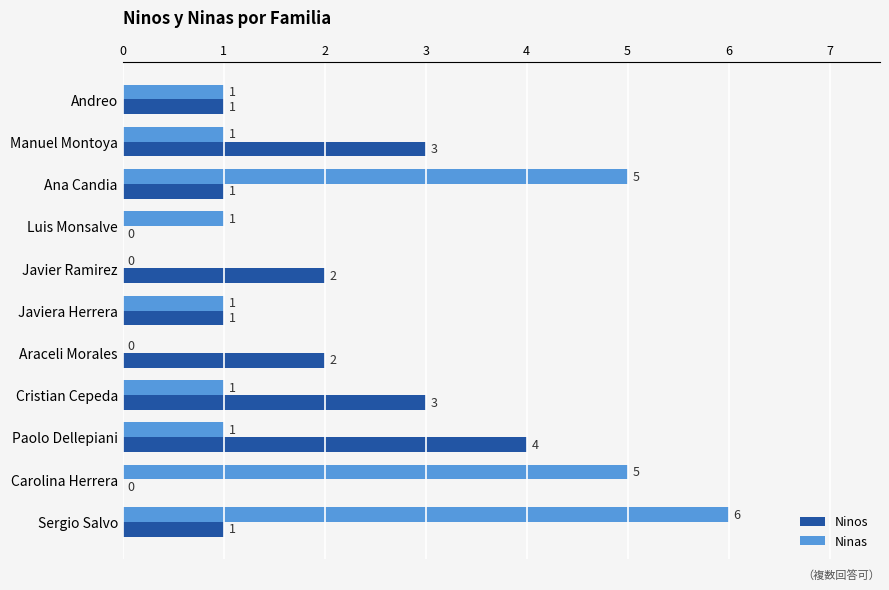

Which series changed the most between Andreo and Manuel Montoya?

Ninos